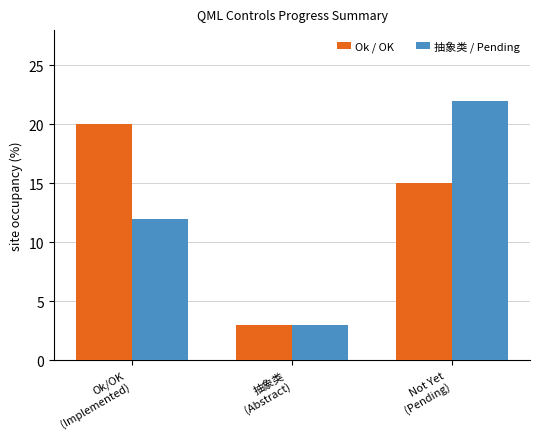

Reading right to left, list all the values displayed in this chart.

Ok / OK: Not Yet
(Pending)=15	抽象类
(Abstract)=3	Ok/OK
(Implemented)=20
抽象类 / Pending: Not Yet
(Pending)=22	抽象类
(Abstract)=3	Ok/OK
(Implemented)=12